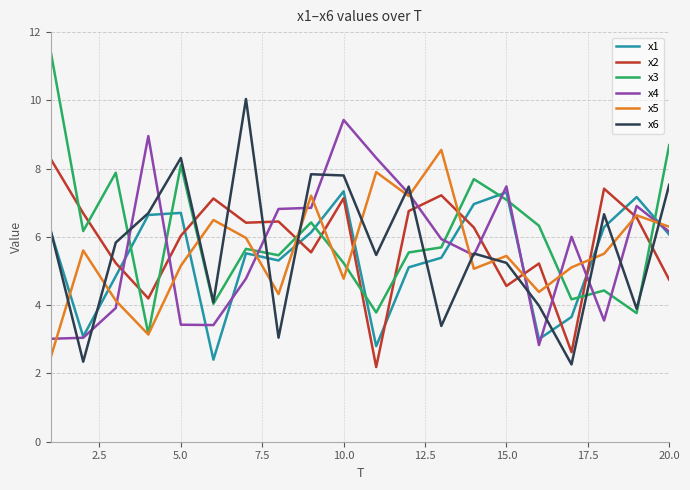

True or false: x6 has more than 0 points higher than both neighbors.

True